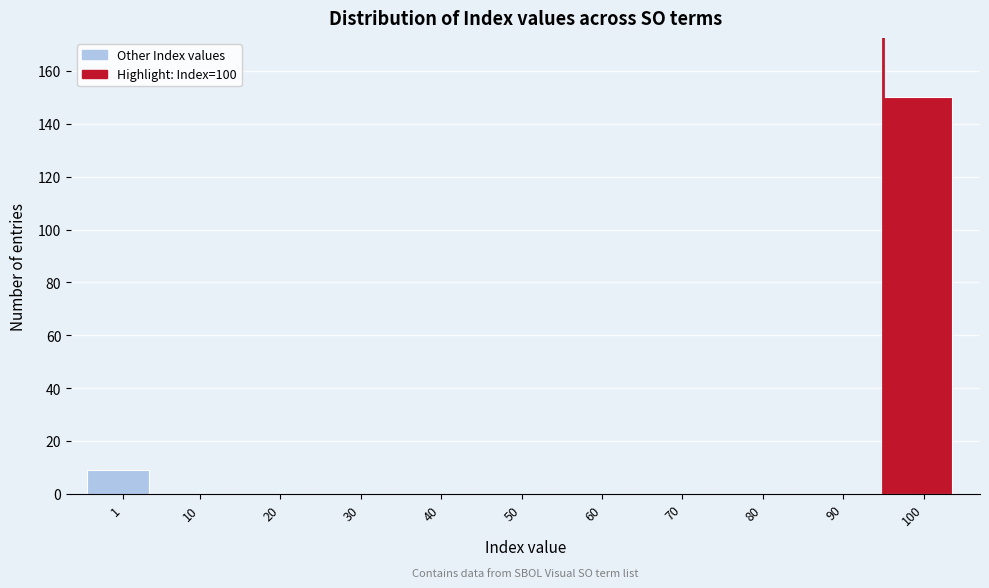

Reading left to right, what are all the values shown in this chart?

1=9	10=0	20=0	30=0	40=0	50=0	60=0	70=0	80=0	90=0	100=150